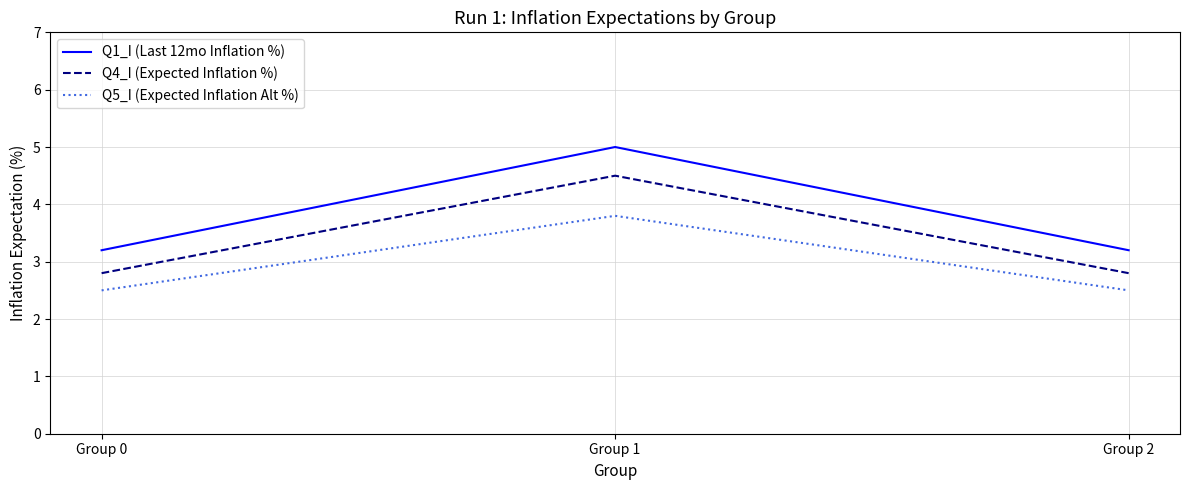

Which series has the widest spread of values?

Q1_I (Last 12mo Inflation %)